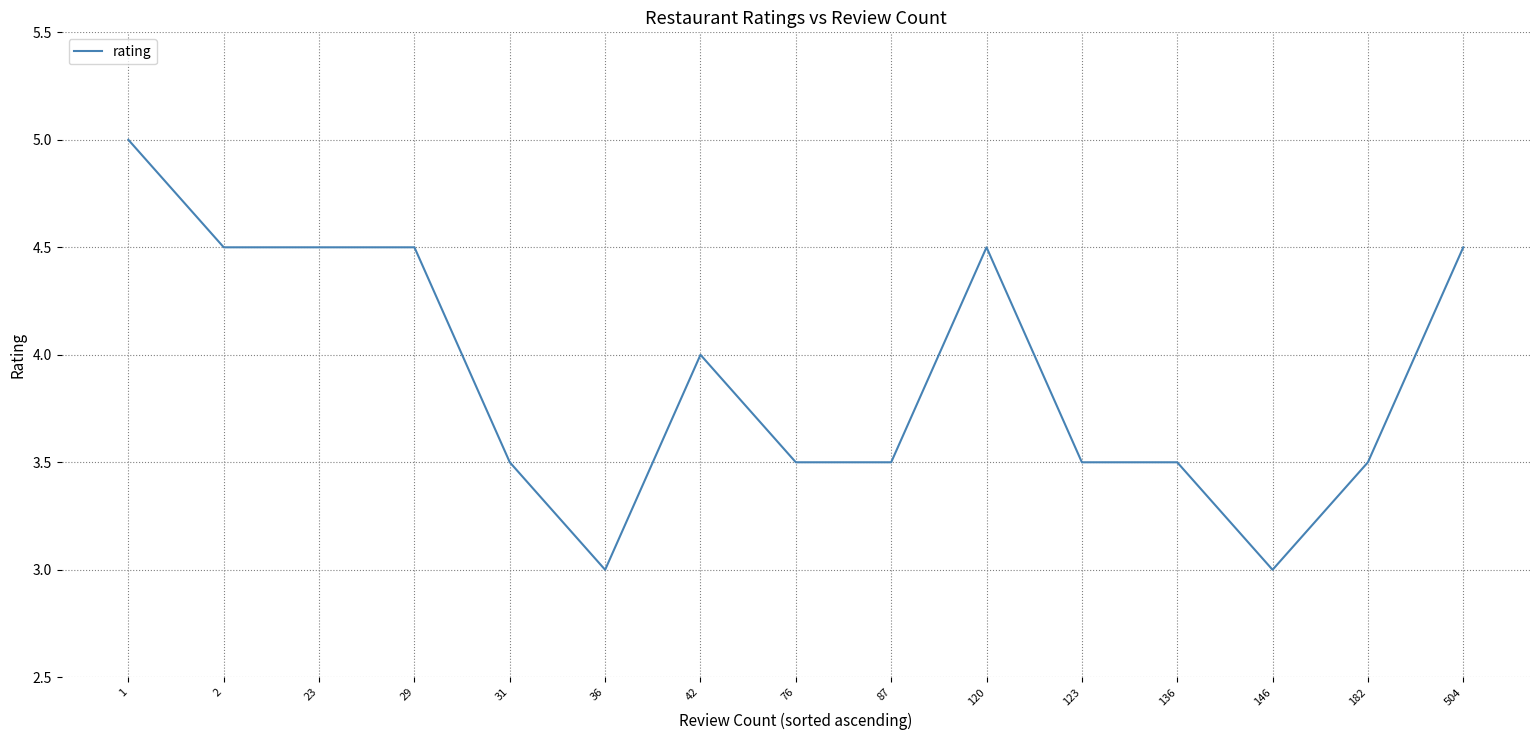

True or false: the data shows 2.3 at 76.

False